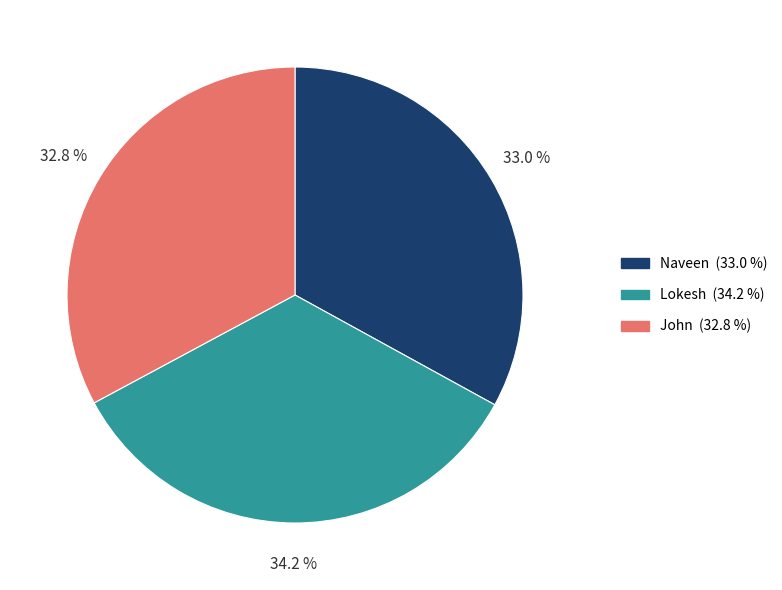

Do Naveen and Lokesh together represent more than half of the pie?

Yes